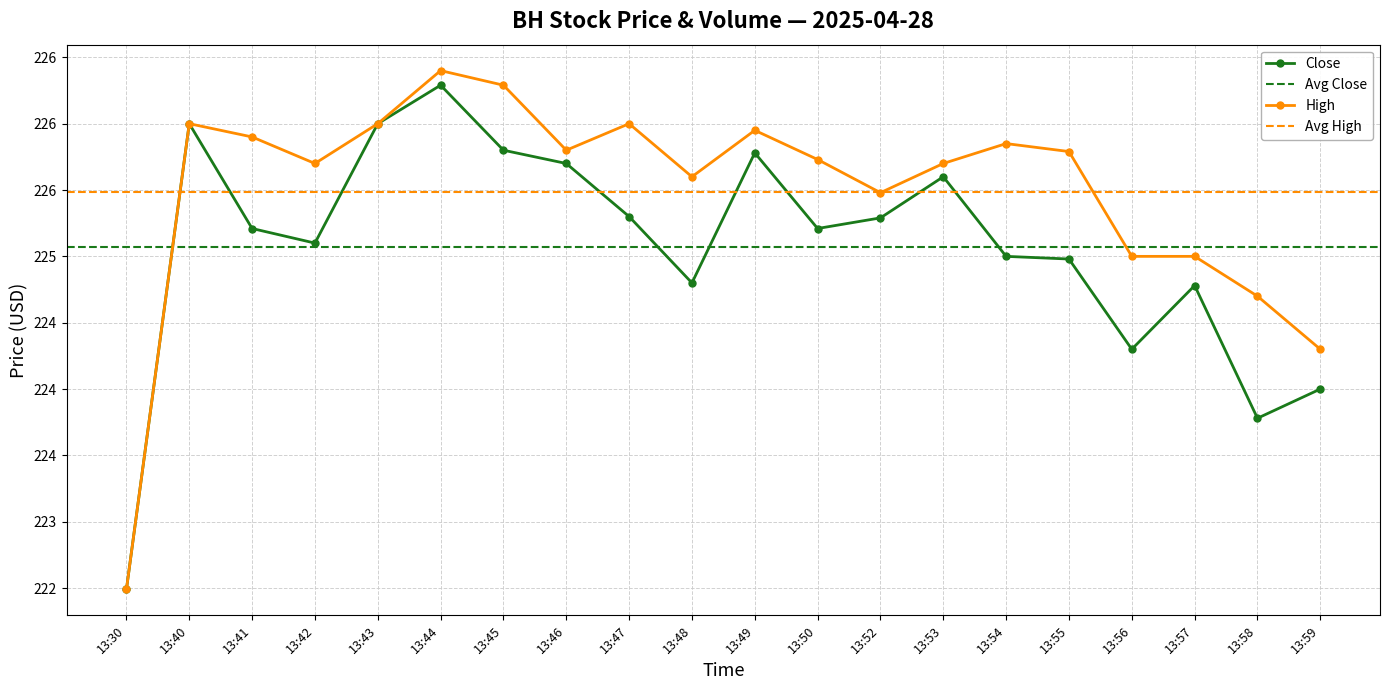

What is the greatest value displayed?

226.4